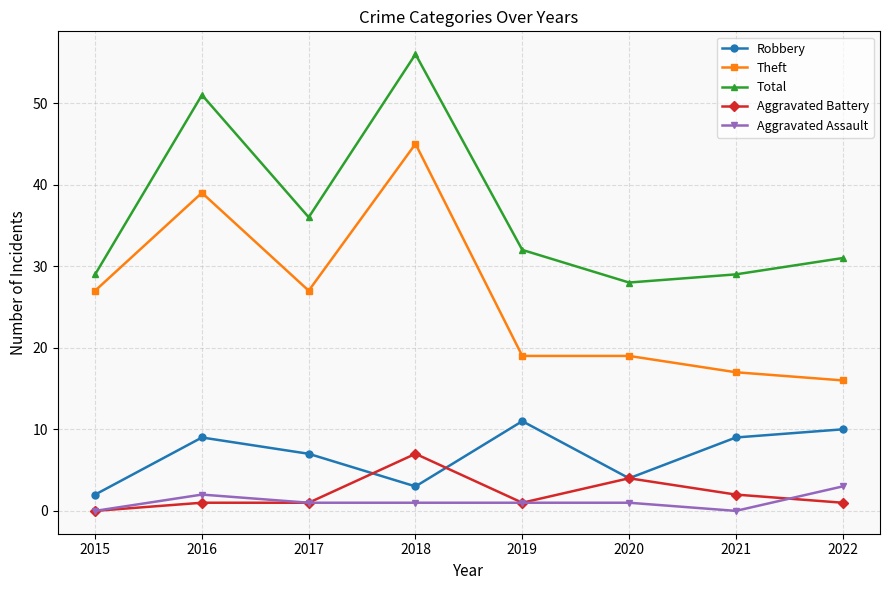

At which label does Aggravated Battery reach its minimum?

2015